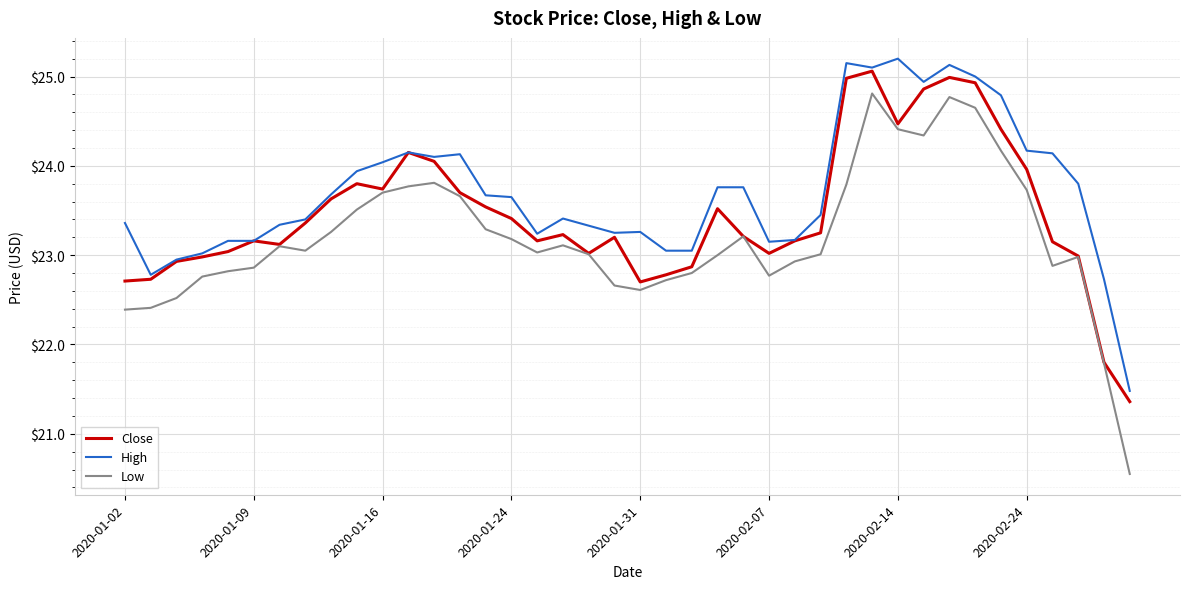

True or false: High and Low cross at least once.

False